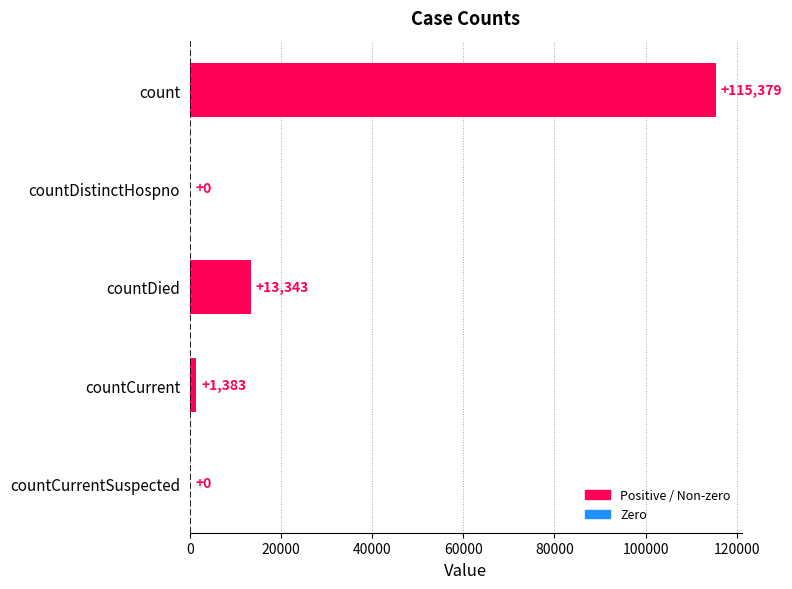

The chart shows a value of 45686 at countCurrentSuspected. True or false?

False